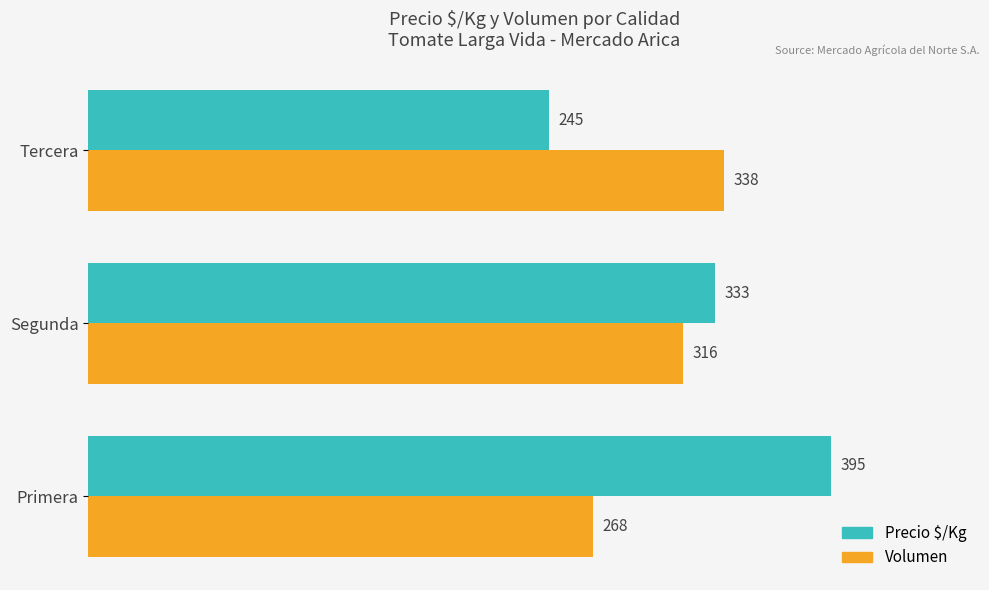

At which label is Precio $/Kg closest to 320?

Segunda